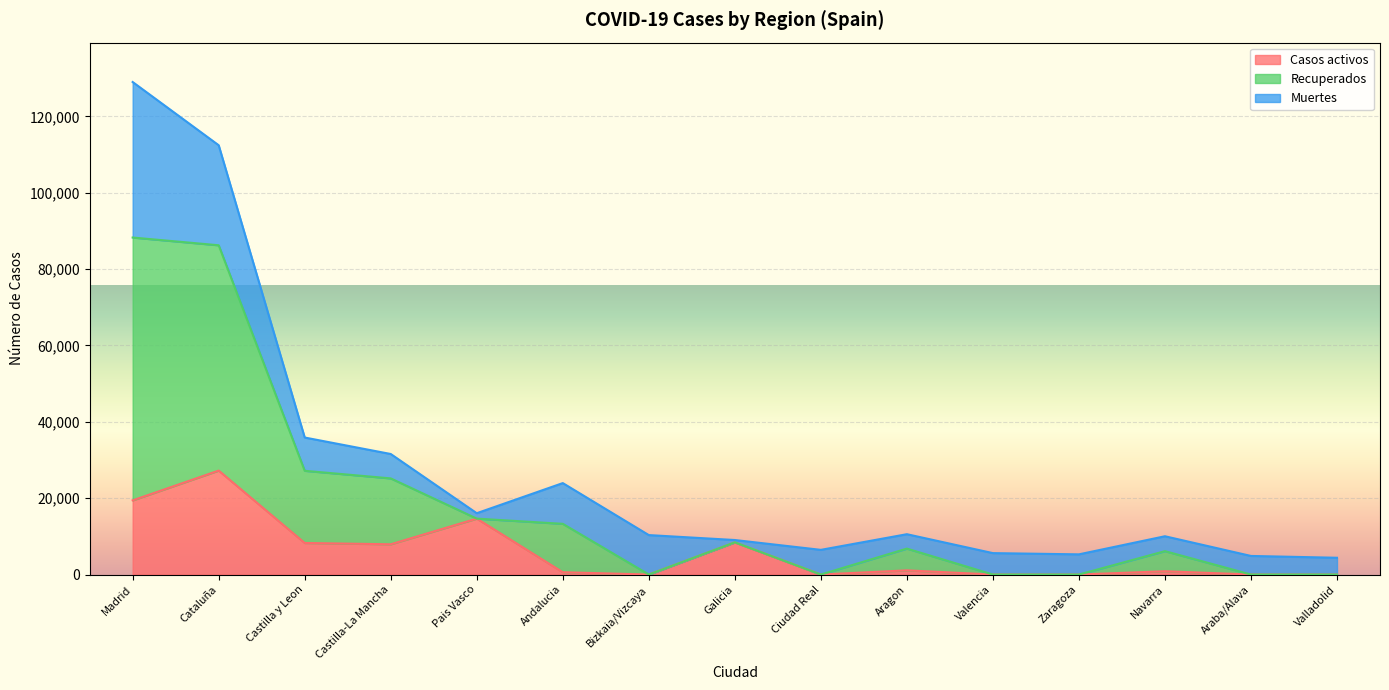

Which category has the lowest value in the Casos activos series?

Bizkaia/Vizcaya